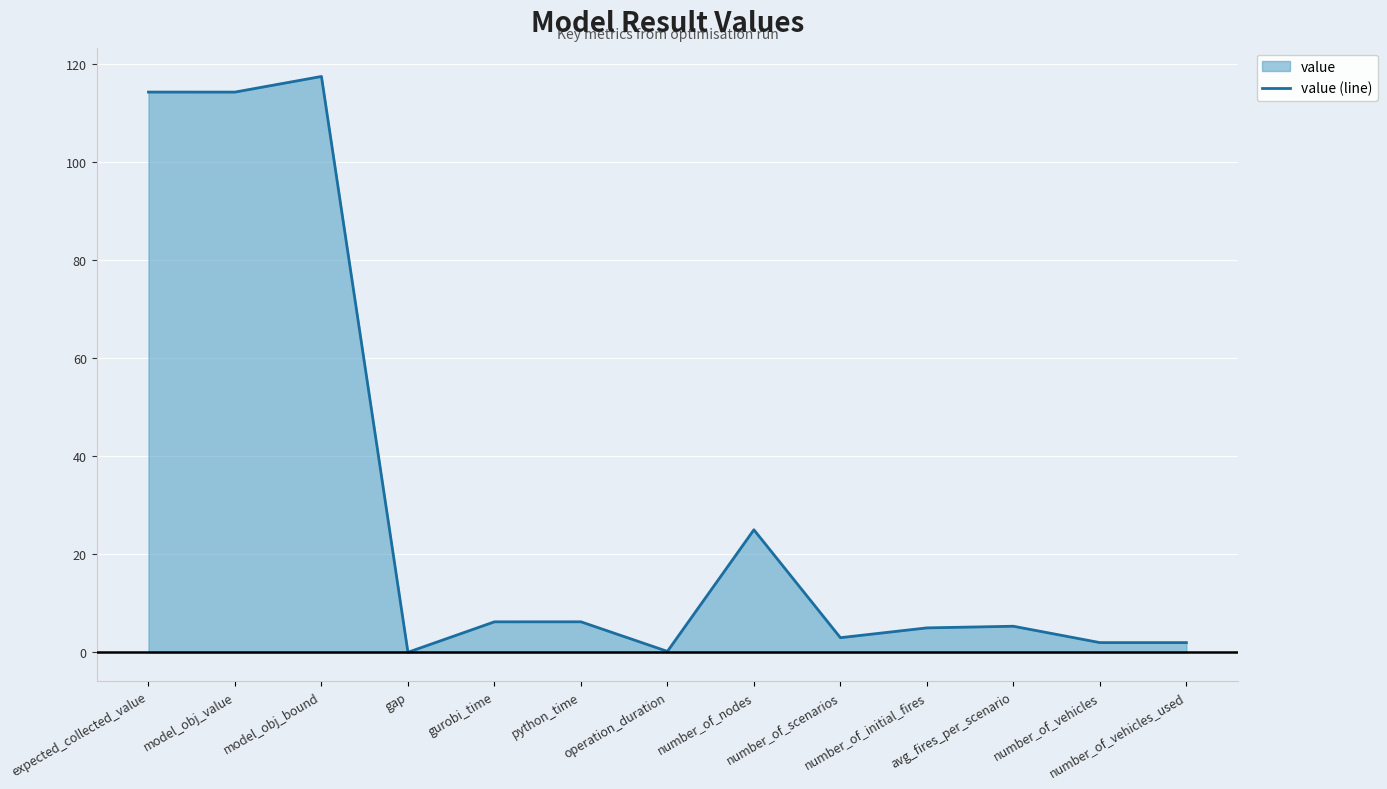

The chart shows a value of 0.4 at operation_duration. True or false?

False